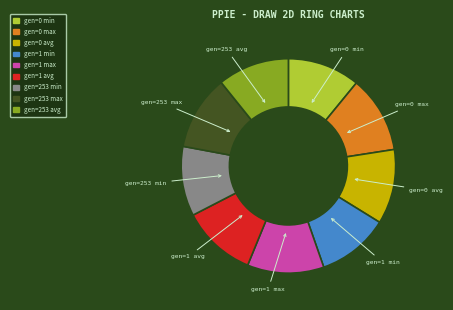

Is there a majority slice in this chart?

No